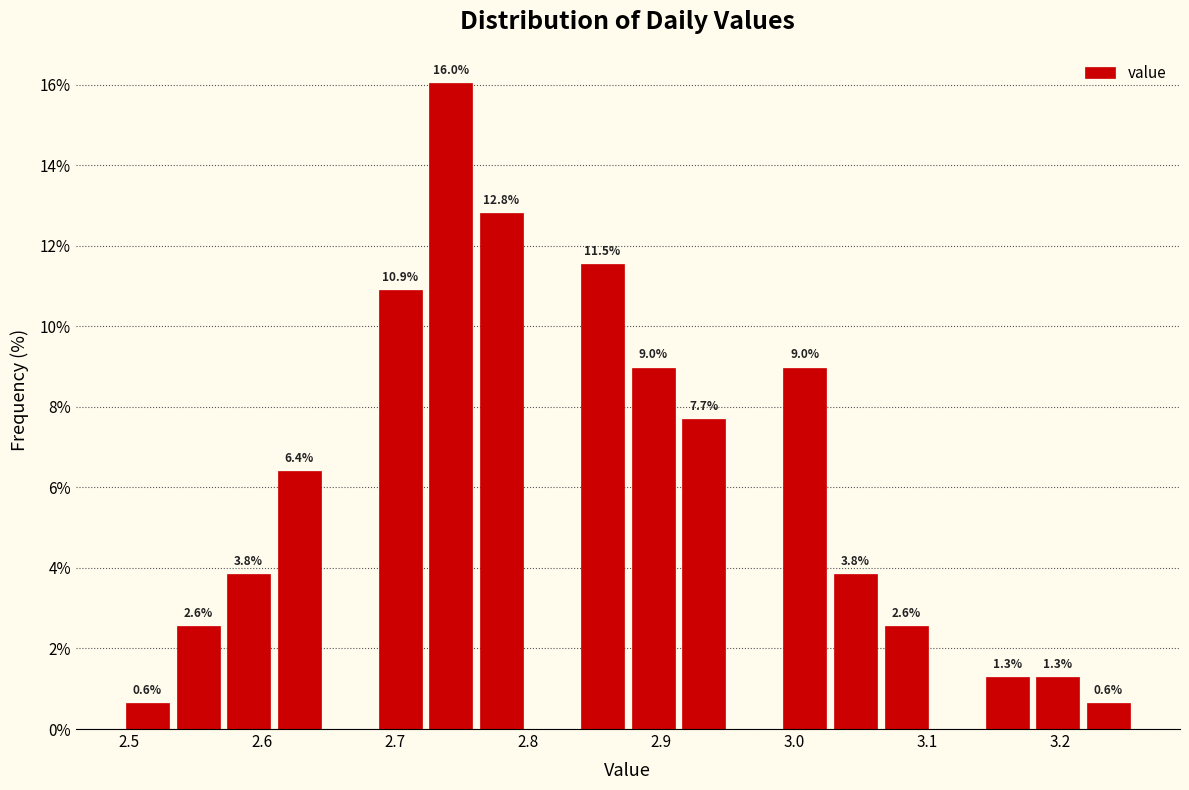

Around what value on the x-axis is the tallest bar? Give the approximate position of its centre, as read against the axis.

2.74